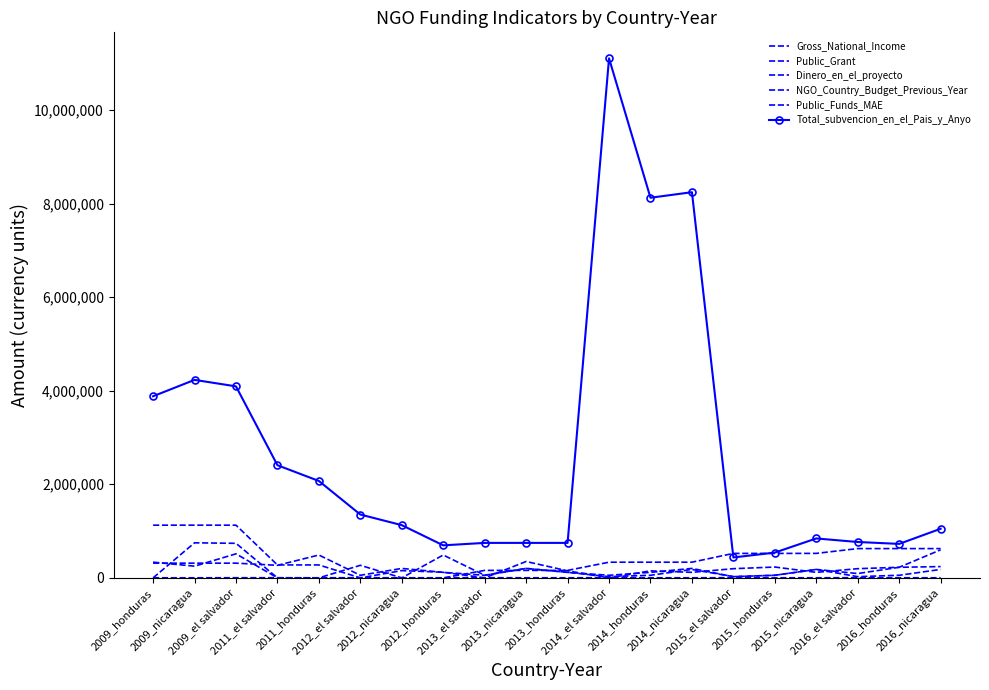

At how many categories does at least one series exceed 92888?

20